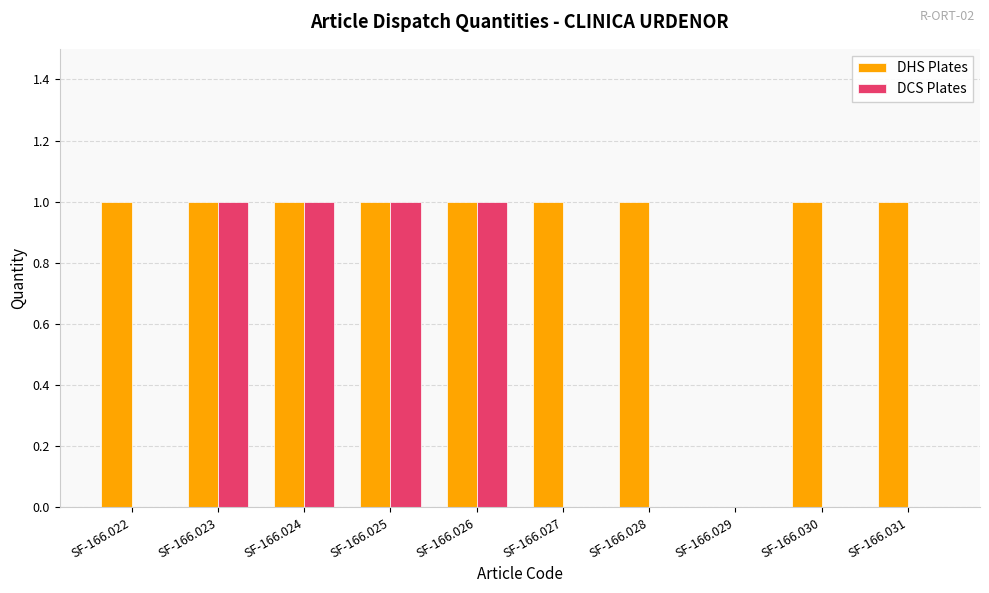

The value of DCS Plates at SF-166.023 is 2. True or false?

False